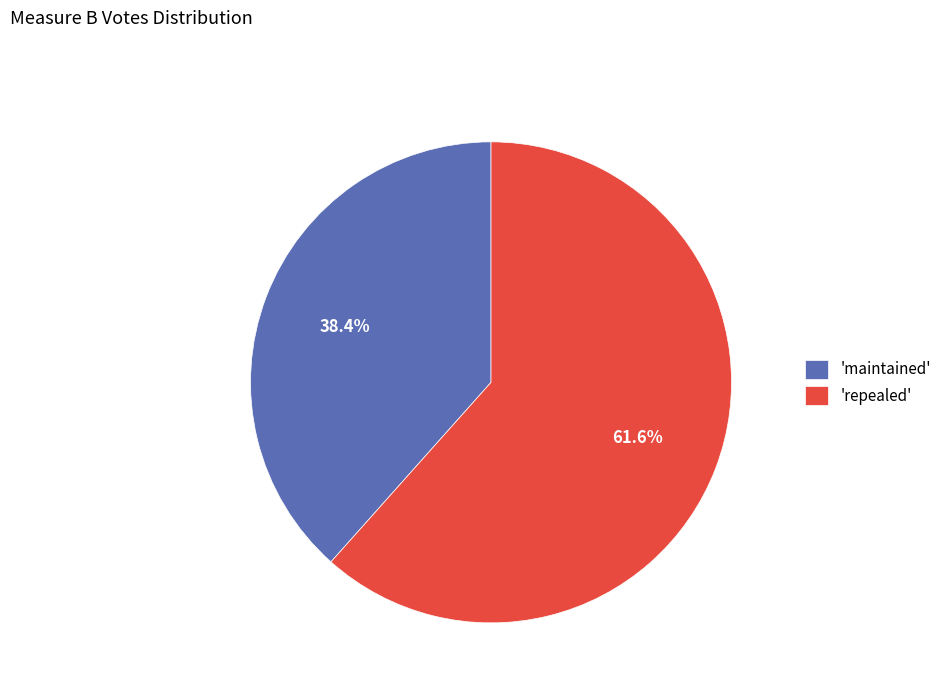

Combined, what portion of the pie is 'maintained' and 'repealed'?

100.0%